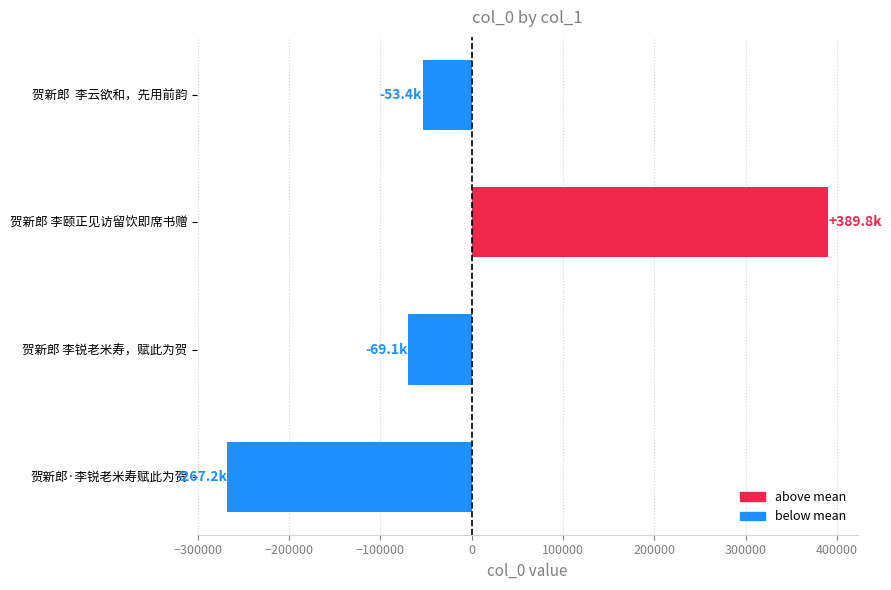

Reading bottom to top, list all the values displayed in this chart.

-267207.2	-69139.2	389757.8	-53411.2